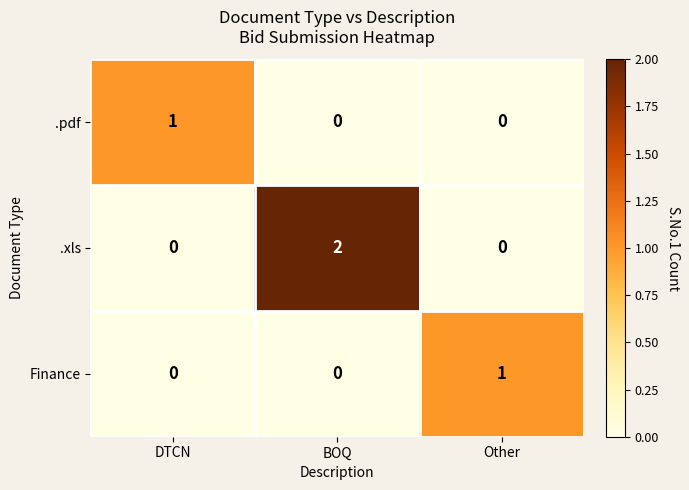

What is the total value across all series at BOQ?

2